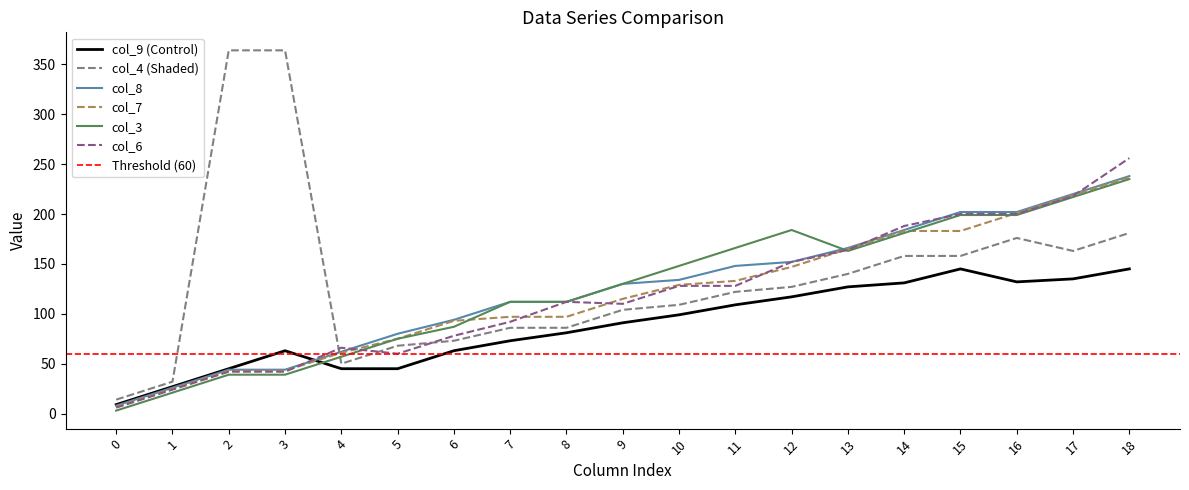

What is the average value of the col_9 series?

89